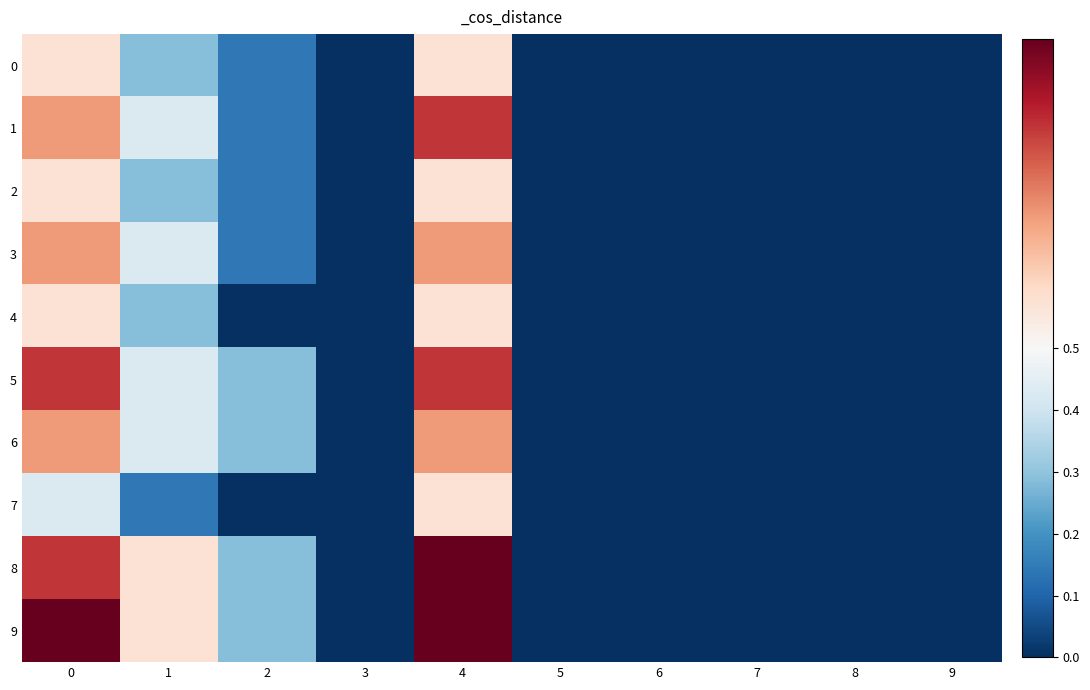

Reading left to right, transcribe all the data shown in this chart.

0: 0=0.6	1=0.3	2=0.1	3=0.0	4=0.6	5=0.0	6=0.0	7=0.0	8=0.0	9=0.0
1: 0=0.7	1=0.4	2=0.1	3=0.0	4=0.9	5=0.0	6=0.0	7=0.0	8=0.0	9=0.0
2: 0=0.6	1=0.3	2=0.1	3=0.0	4=0.6	5=0.0	6=0.0	7=0.0	8=0.0	9=0.0
3: 0=0.7	1=0.4	2=0.1	3=0.0	4=0.7	5=0.0	6=0.0	7=0.0	8=0.0	9=0.0
4: 0=0.6	1=0.3	2=0.0	3=0.0	4=0.6	5=0.0	6=0.0	7=0.0	8=0.0	9=0.0
5: 0=0.9	1=0.4	2=0.3	3=0.0	4=0.9	5=0.0	6=0.0	7=0.0	8=0.0	9=0.0
6: 0=0.7	1=0.4	2=0.3	3=0.0	4=0.7	5=0.0	6=0.0	7=0.0	8=0.0	9=0.0
7: 0=0.4	1=0.1	2=0.0	3=0.0	4=0.6	5=0.0	6=0.0	7=0.0	8=0.0	9=0.0
8: 0=0.9	1=0.6	2=0.3	3=0.0	4=1.0	5=0.0	6=0.0	7=0.0	8=0.0	9=0.0
9: 0=1.0	1=0.6	2=0.3	3=0.0	4=1.0	5=0.0	6=0.0	7=0.0	8=0.0	9=0.0